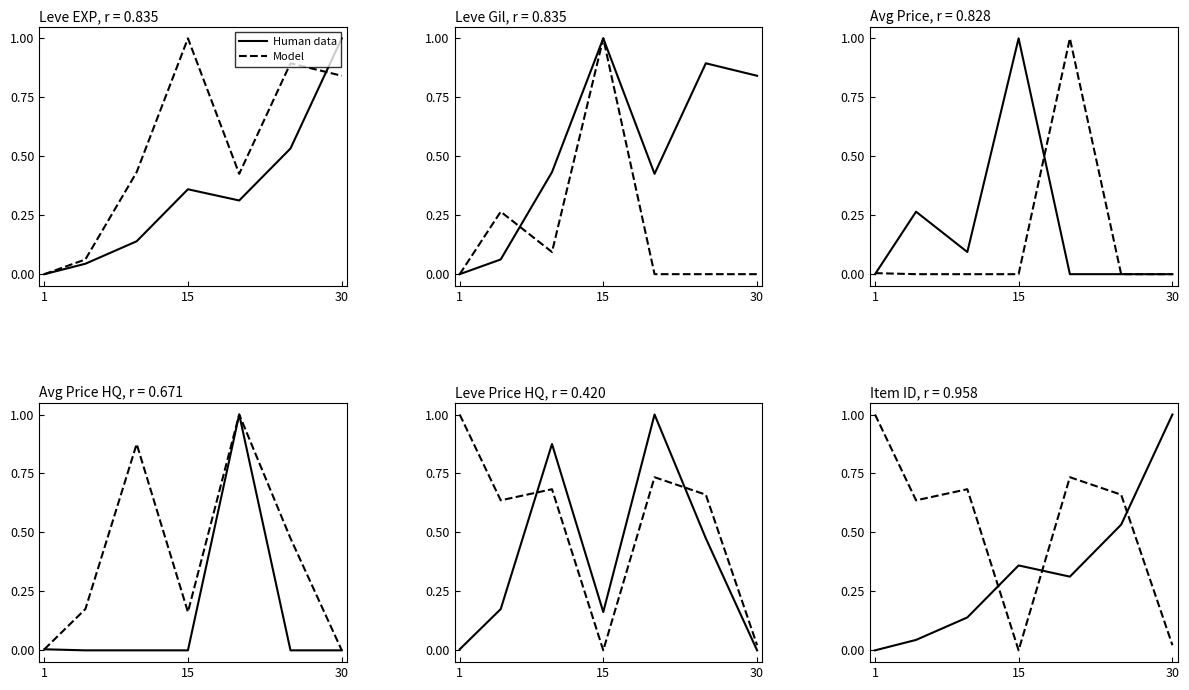

Which has a higher value, 1 or 30?

30